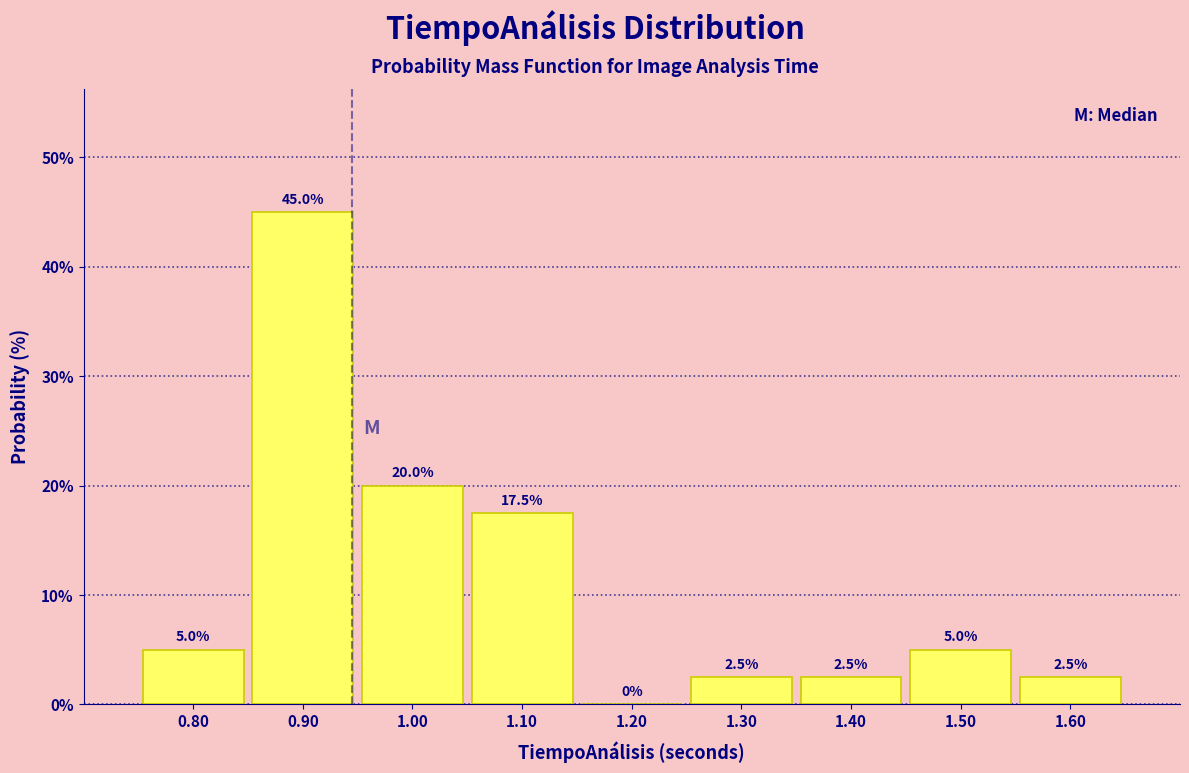

Reading left to right, transcribe this chart: for each bar, give the range it covers on the x-axis and its height.

0.75 to 0.85: 5.0
0.85 to 0.95: 45.0
0.95 to 1.05: 20.0
1.05 to 1.15: 17.5
1.15 to 1.25: 0.0
1.25 to 1.35: 2.5
1.35 to 1.45: 2.5
1.45 to 1.55: 5.0
1.55 to 1.65: 2.5